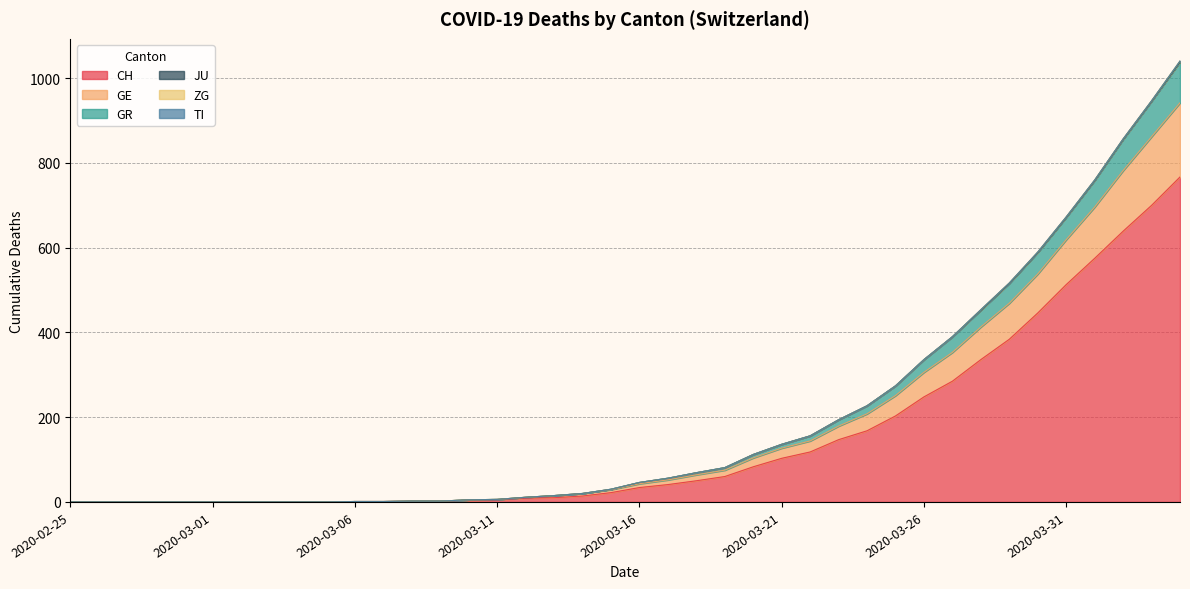

Does the chart have visible grid lines?

Yes